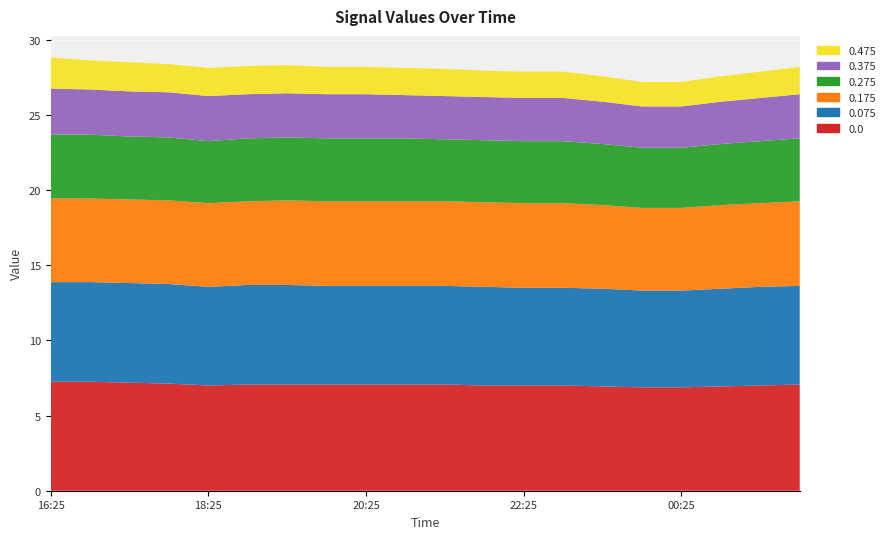

Reading left to right, what are all the values shown in this chart?

0.0: 7.2	7.2	7.2	7.1	7.0	7.1	7.1	7.1	7.1	7.1	7.1	7.0	7.0	7.0	6.9	6.9	6.9	6.9	7.0	7.1
0.075: 6.6	6.6	6.6	6.6	6.6	6.6	6.6	6.6	6.6	6.6	6.6	6.6	6.5	6.5	6.5	6.4	6.4	6.5	6.6	6.6
0.175: 5.6	5.6	5.6	5.6	5.6	5.6	5.6	5.6	5.6	5.6	5.6	5.6	5.6	5.6	5.6	5.5	5.5	5.6	5.6	5.6
0.275: 4.2	4.2	4.2	4.2	4.1	4.2	4.2	4.2	4.2	4.2	4.1	4.1	4.1	4.1	4.1	4.0	4.0	4.1	4.1	4.2
0.375: 3.1	3.0	3.0	3.0	3.0	2.9	2.9	2.9	2.9	2.9	2.9	2.9	2.9	2.9	2.8	2.8	2.8	2.8	2.9	2.9
0.475: 2.1	1.9	1.9	1.9	1.9	1.9	1.9	1.8	1.8	1.8	1.8	1.8	1.8	1.8	1.7	1.6	1.6	1.7	1.8	1.8